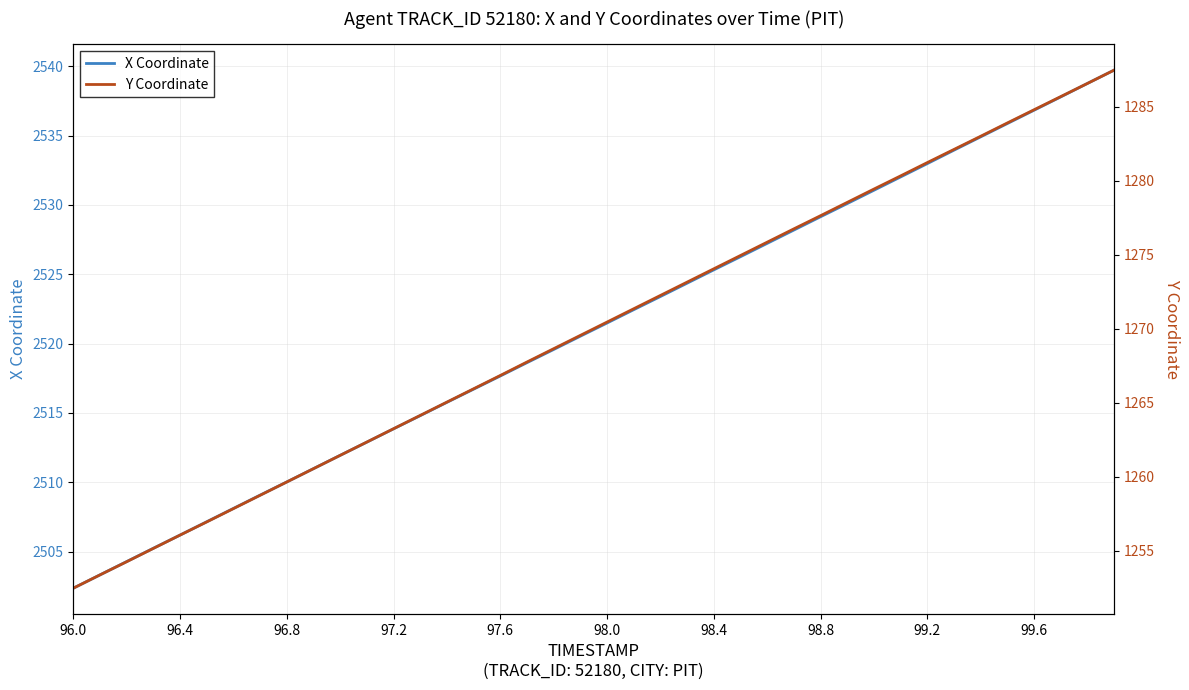

True or false: X Coordinate has a value of 3385.2 at 99.2.

False